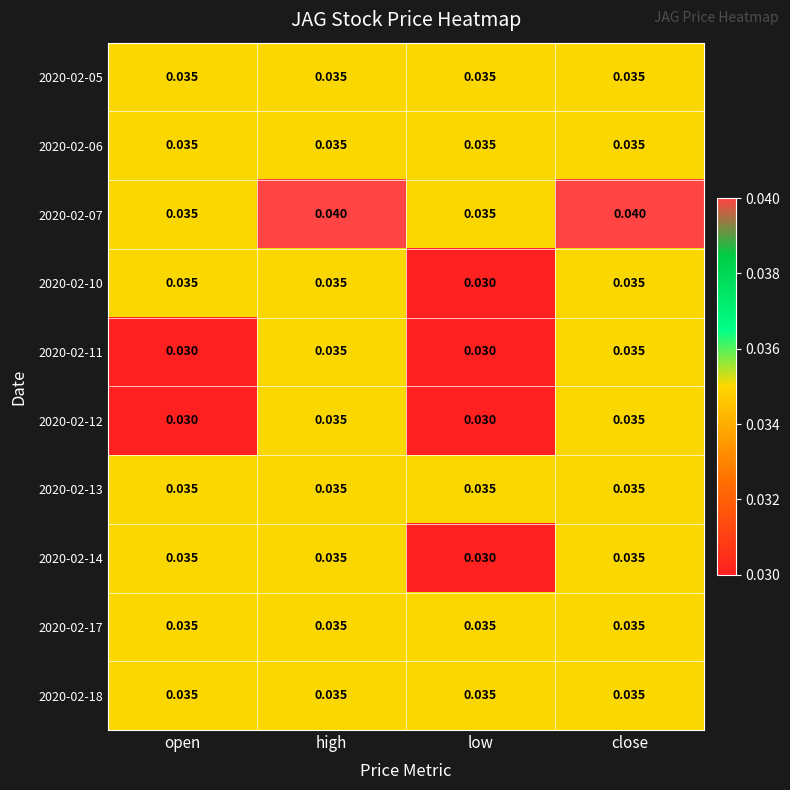

Where is 2020-02-14 nearest to the value 0?

low